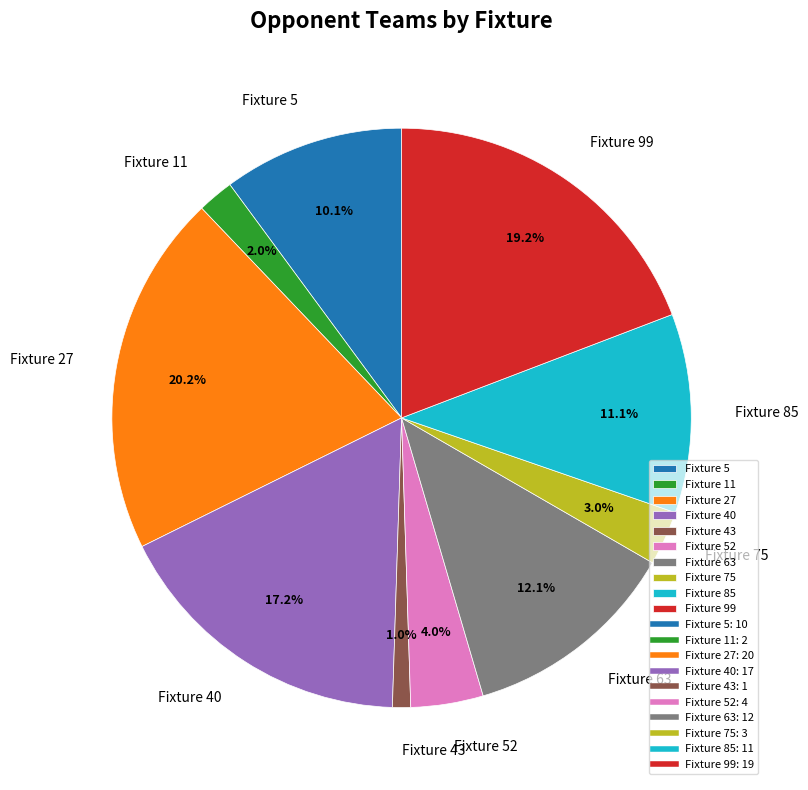

What is the smallest slice in the pie chart?

Fixture 43